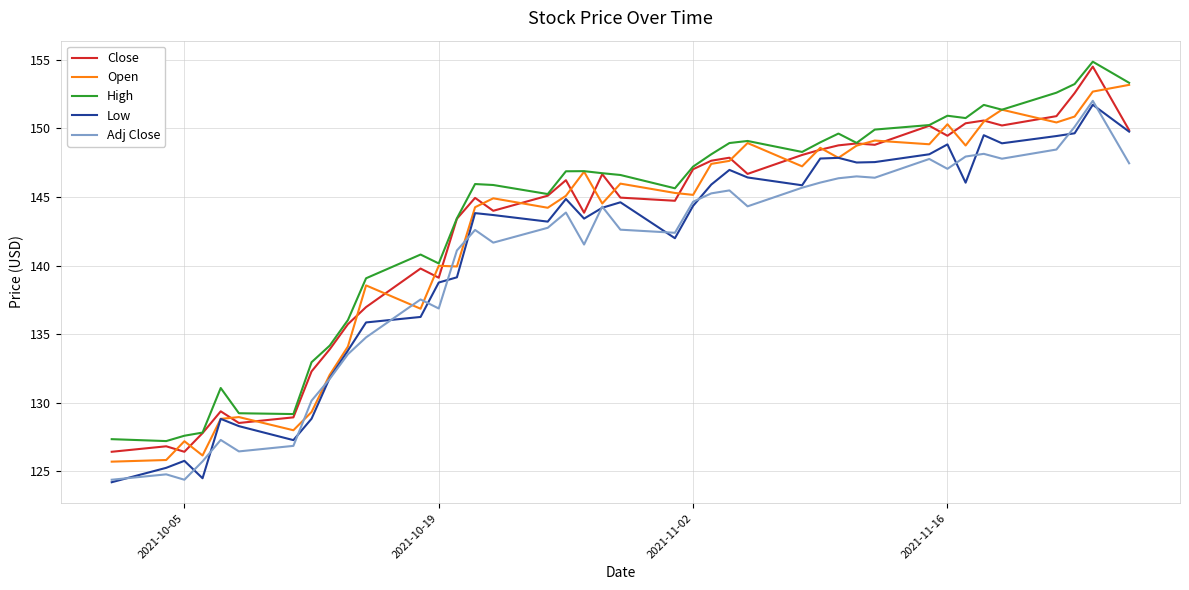

What is the difference between the second highest and minimum values in the Adj Close series?

25.7